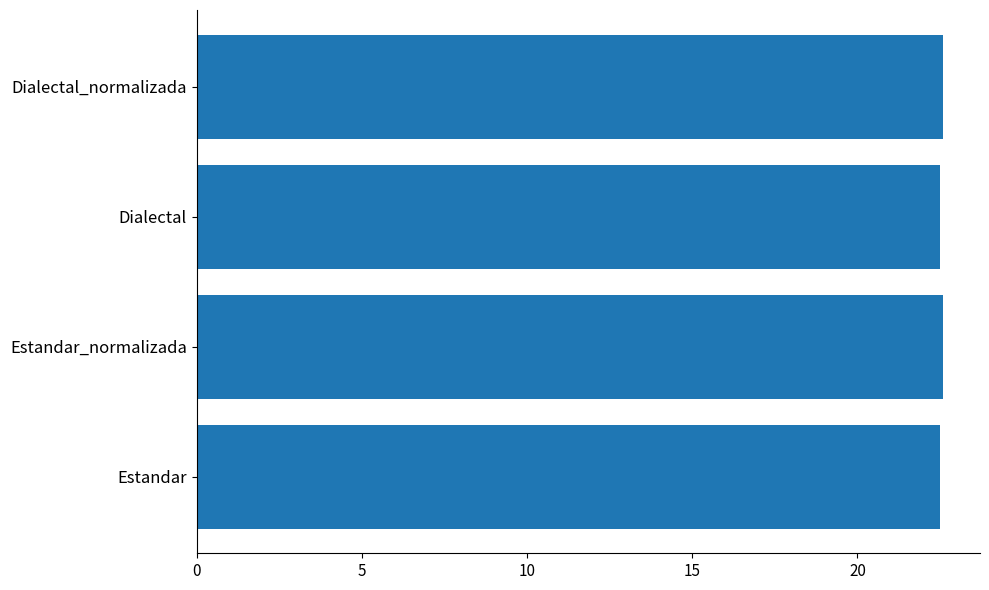

Count the values in the range 22 to 23.

4